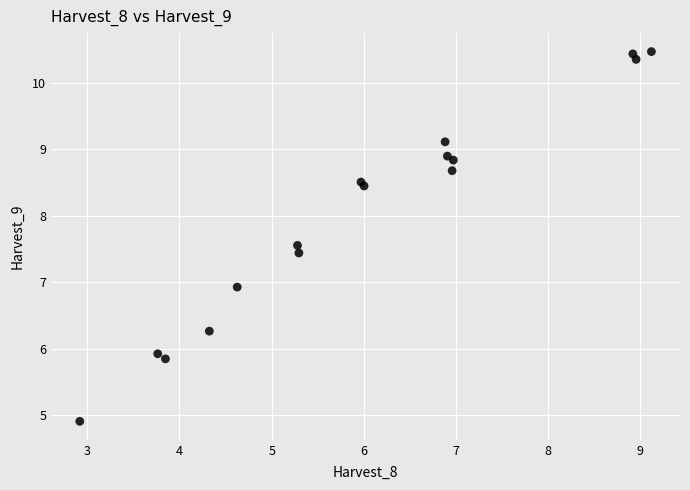

What Y value in the scatter plot is closest to 7?

6.9